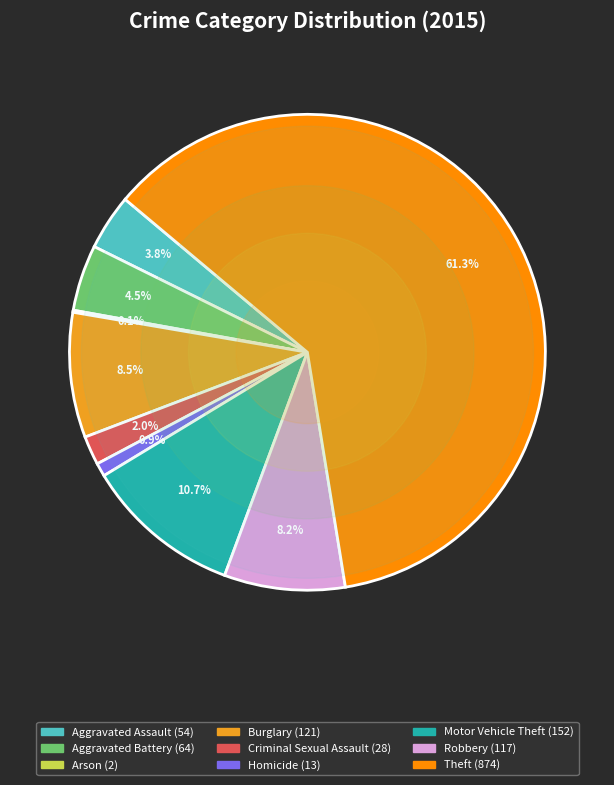

Between Criminal Sexual Assault and Robbery, which is larger?

Robbery